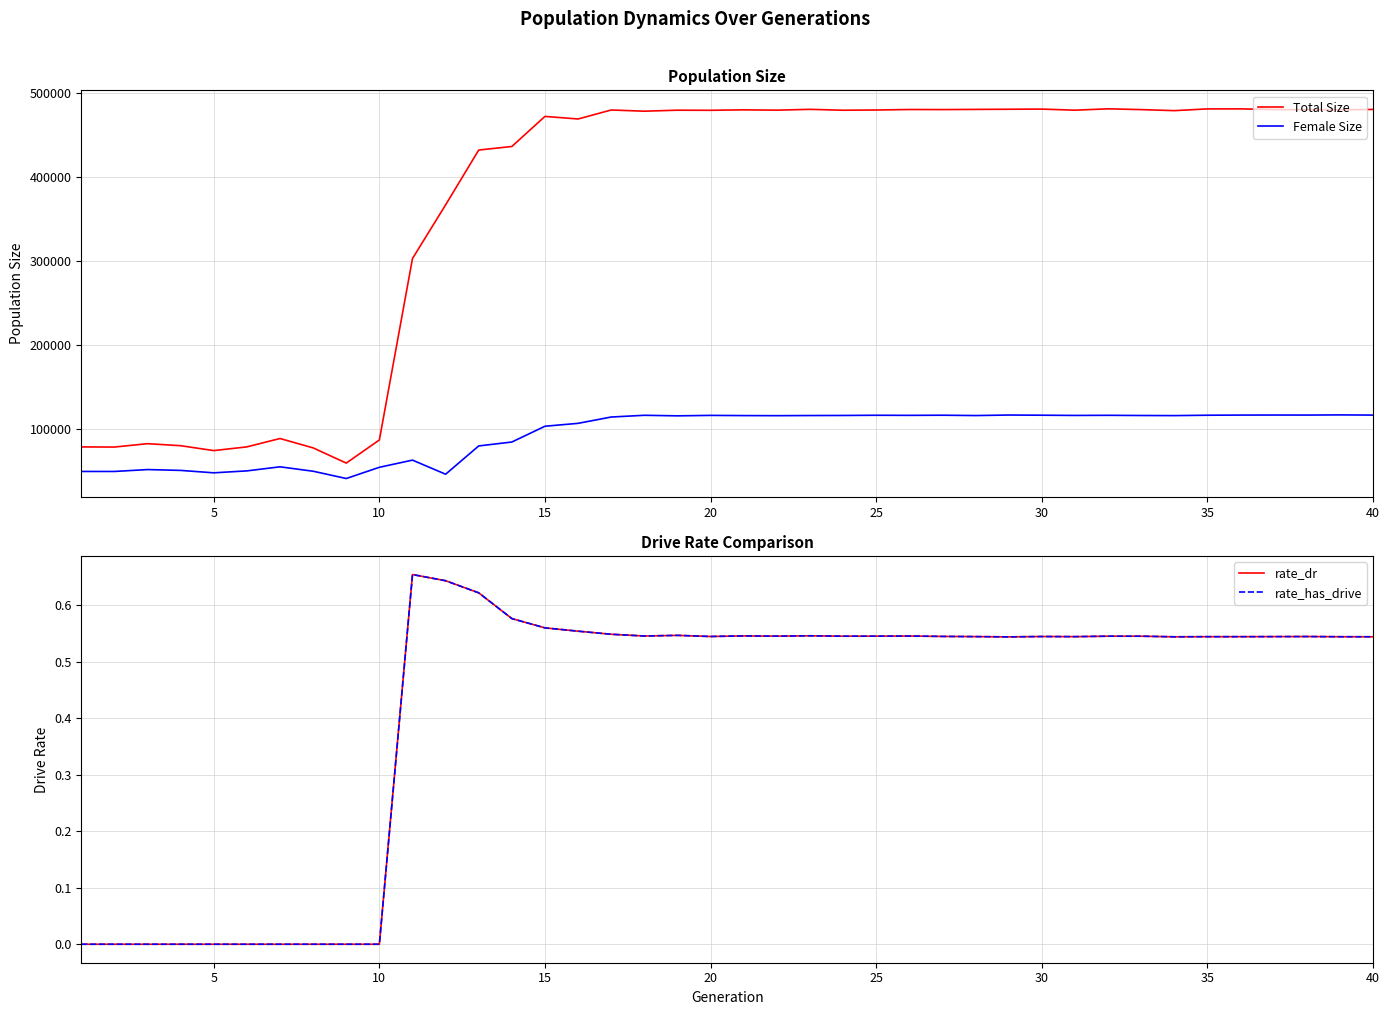

What is the minimum value for Female Size?

40768